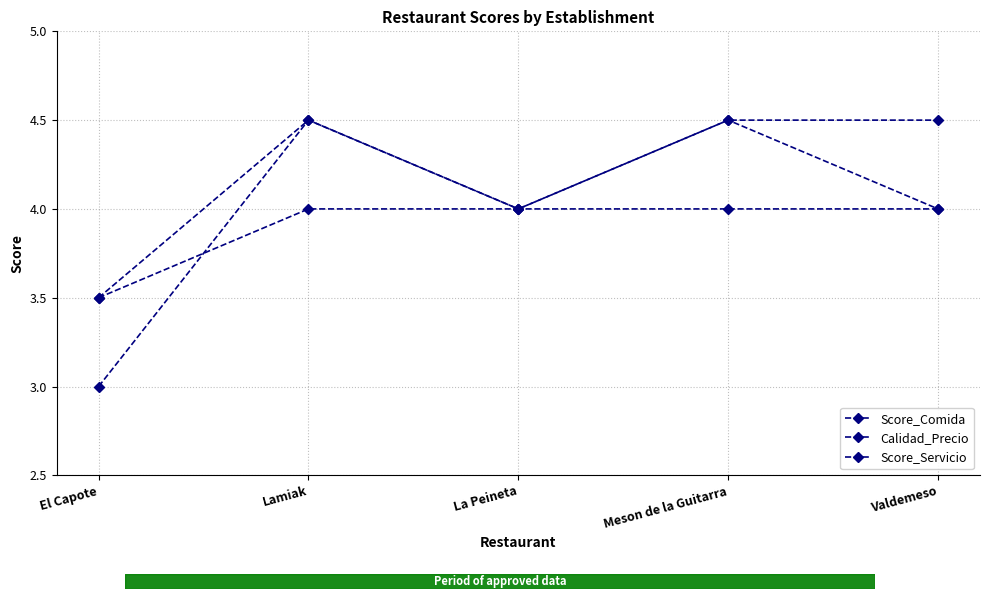

List the series in order of their overall mean, lowest first.

Score_Comida, Score_Servicio, Calidad_Precio